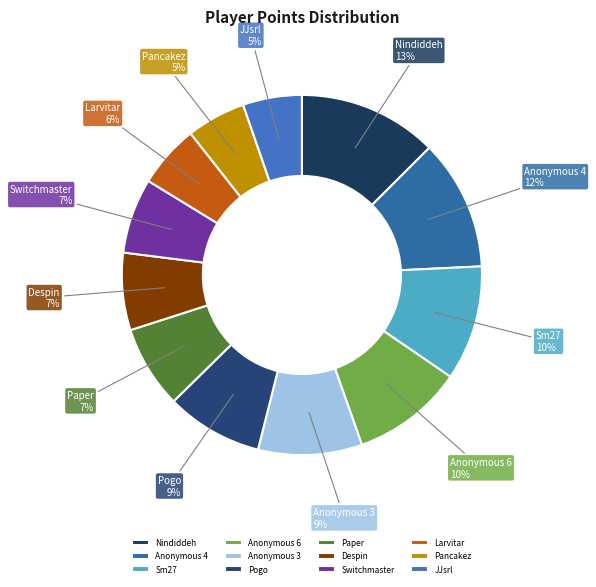

Is the sum of Anonymous 6 and Pogo greater than half?

No